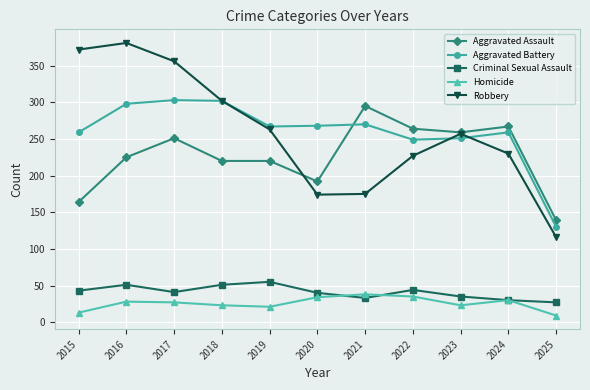

True or false: Homicide has a value of 21 at 2019.

True